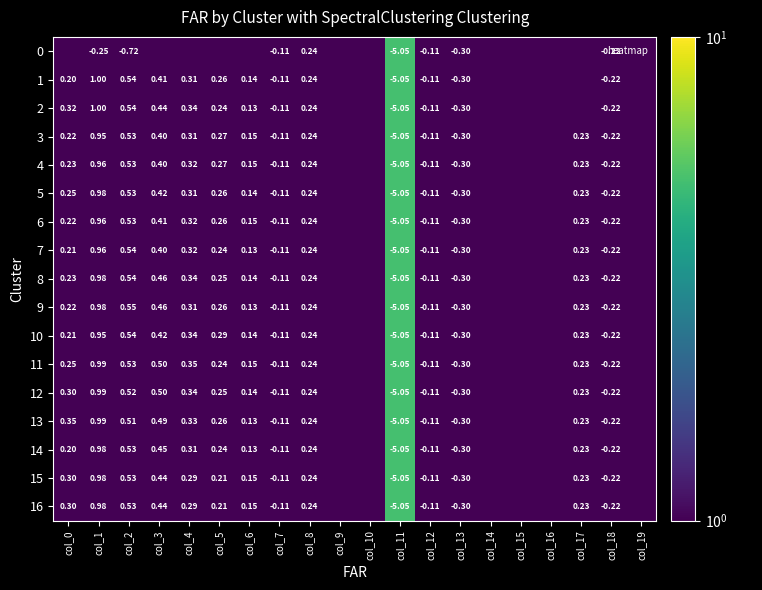

At how many categories does at least one series exceed 0?

20